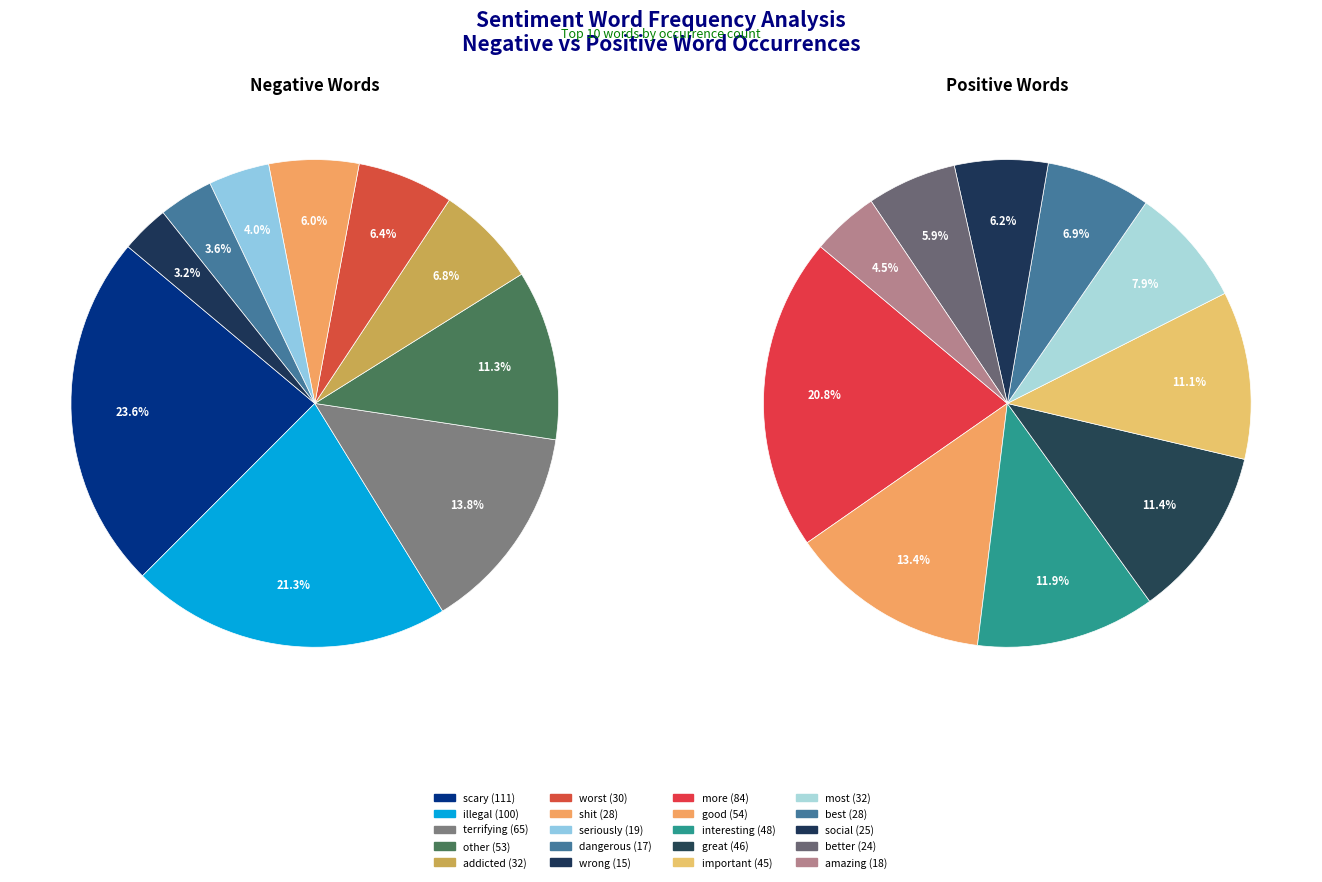

How many slices are in this pie chart?

10